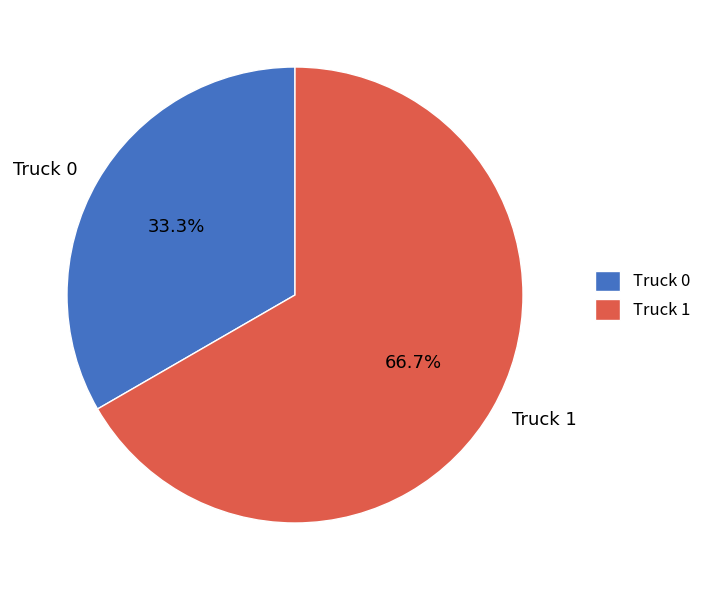

To the nearest percent, what is the difference between the largest and smallest slice percentages?

33%